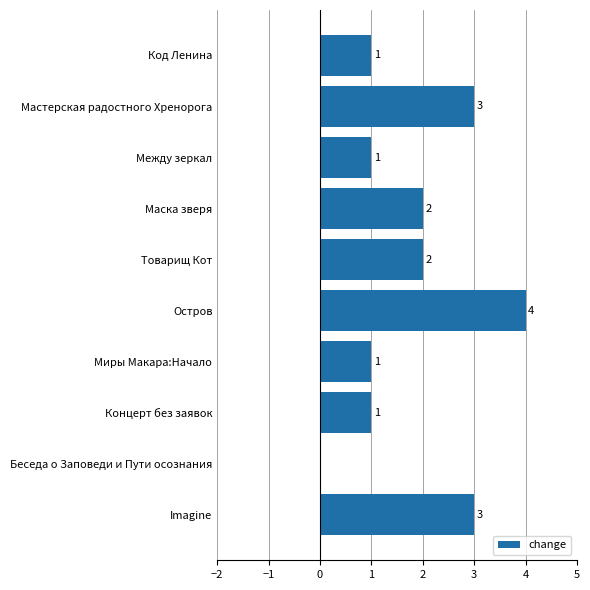

Are the bars grouped side by side (vs. stacked)?

No